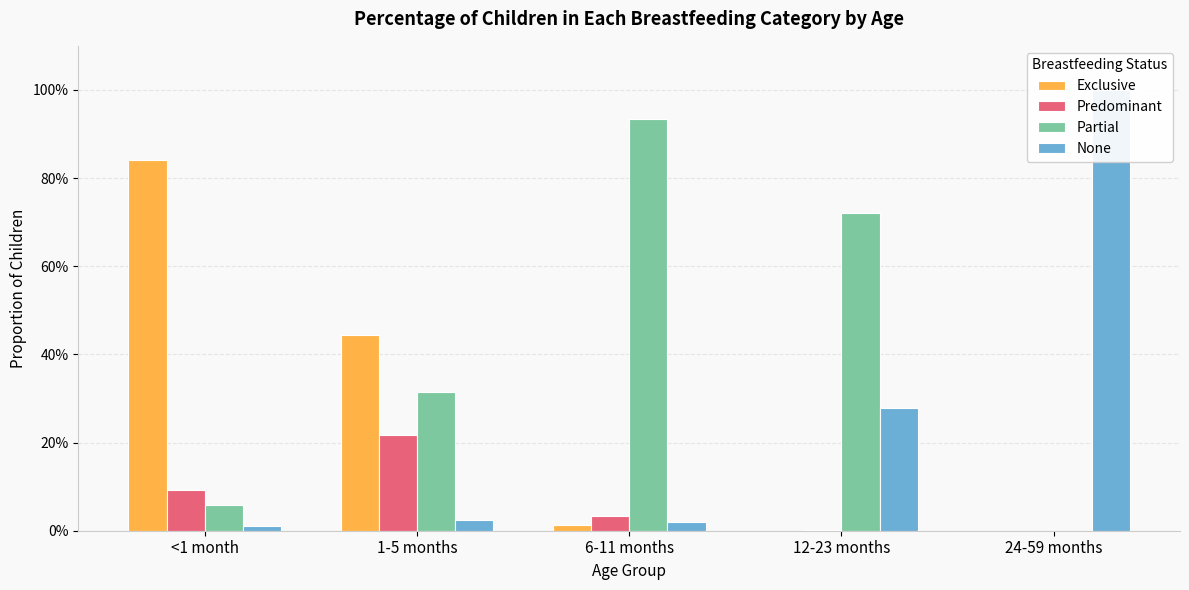

Reading left to right, what are all the values shown in this chart?

Exclusive: <1 month=0.8	1-5 months=0.4	6-11 months=0.0	12-23 months=0.0	24-59 months=0.0
Predominant: <1 month=0.1	1-5 months=0.2	6-11 months=0.0	12-23 months=0.0	24-59 months=0.0
Partial: <1 month=0.1	1-5 months=0.3	6-11 months=0.9	12-23 months=0.7	24-59 months=0.0
None: <1 month=0.0	1-5 months=0.0	6-11 months=0.0	12-23 months=0.3	24-59 months=1.0